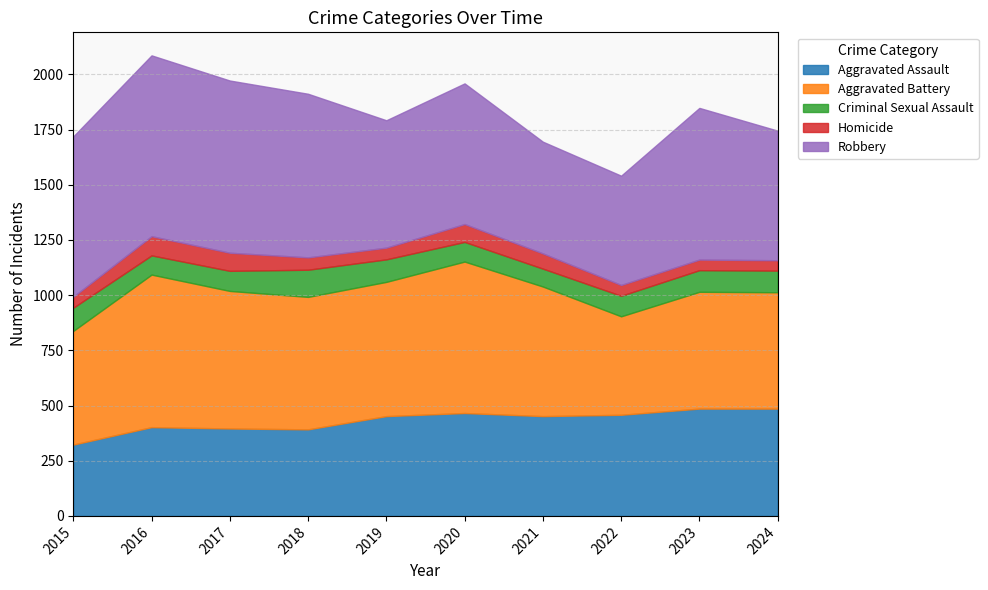

At which category is the sum across all series the highest?

2016